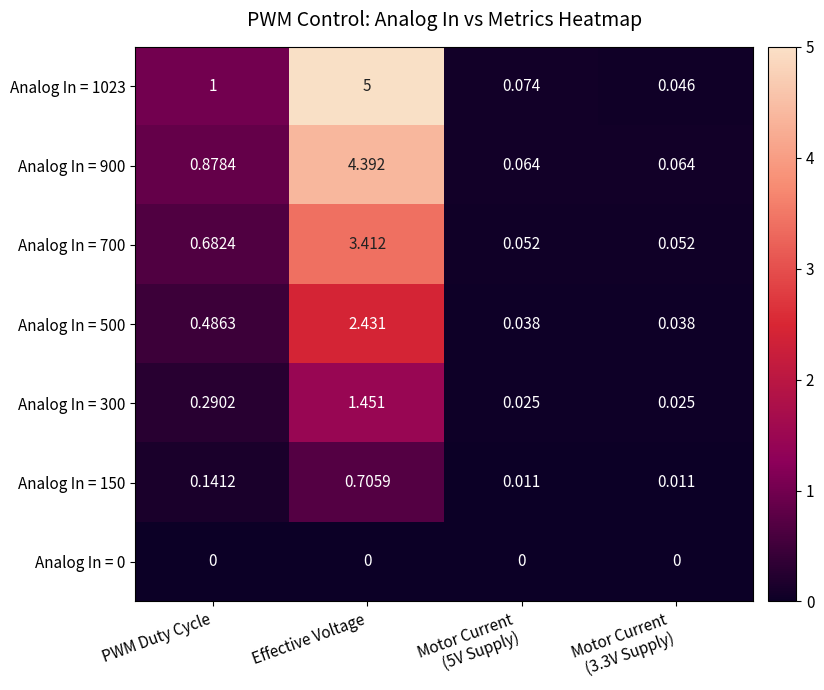

At which category is the sum across all series the highest?

Effective Voltage